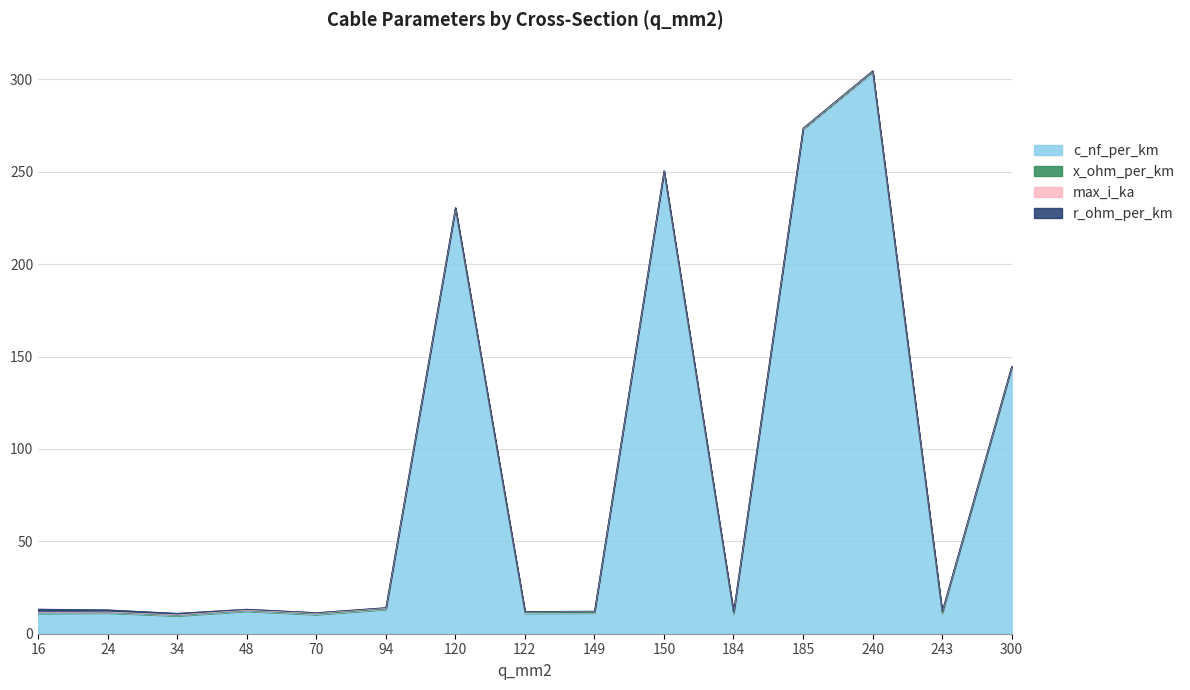

What is the difference between the r_ohm_per_km values at 34 and 149?

0.6